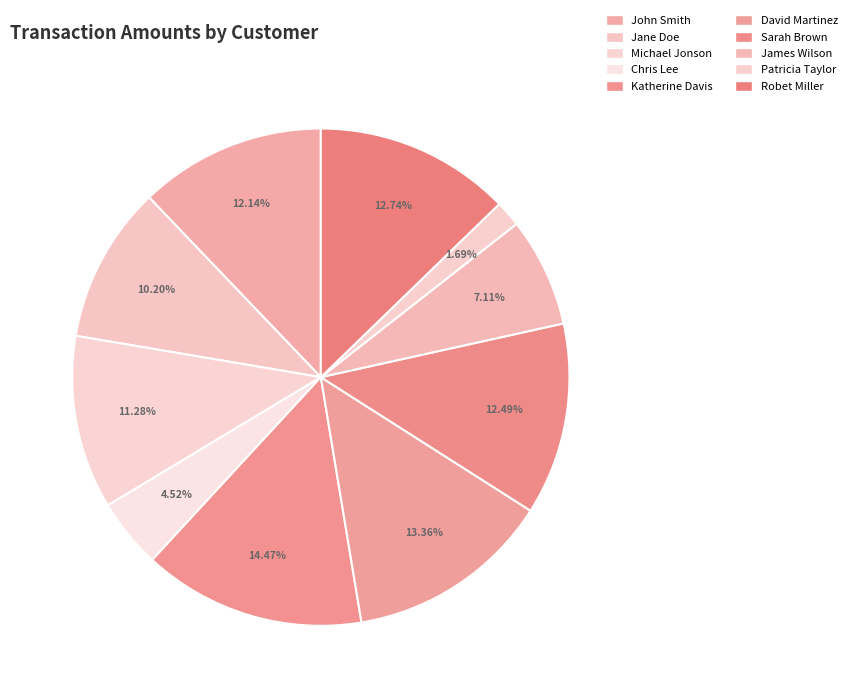

How many segments does this pie chart have?

10